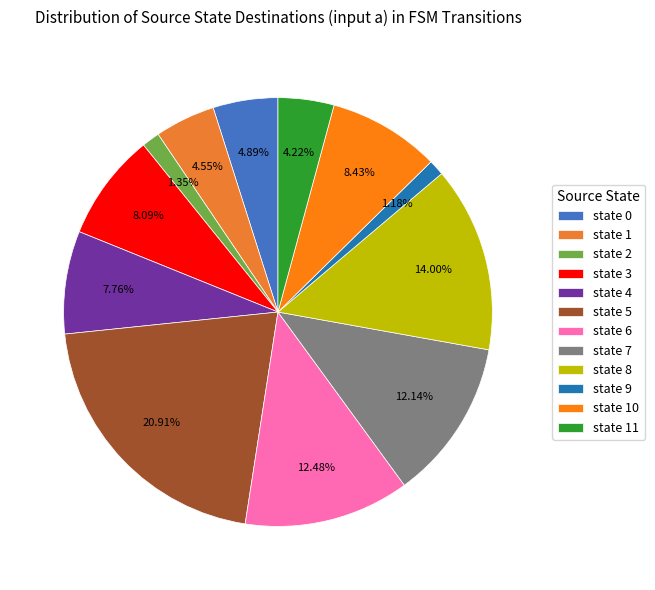

What percentage is the state 7 slice, to the nearest percent?

12%